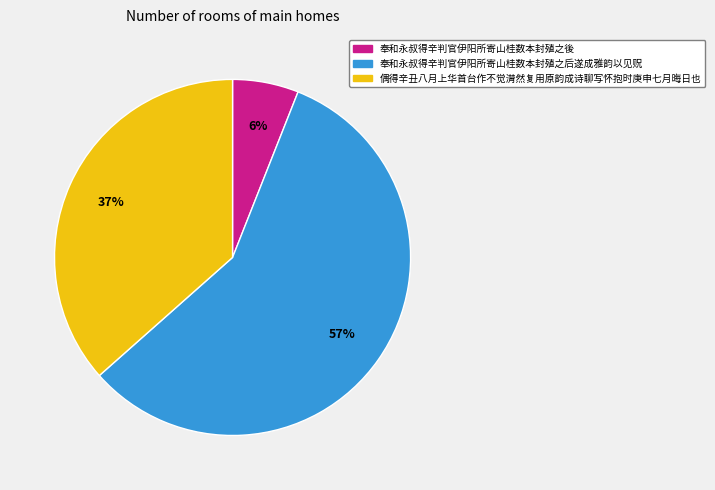

Is it true that 偶得辛丑八月上华首台作不觉潸然复用原韵成诗聊写怀抱时庚申七月晦日也 is 50% of the pie?

False